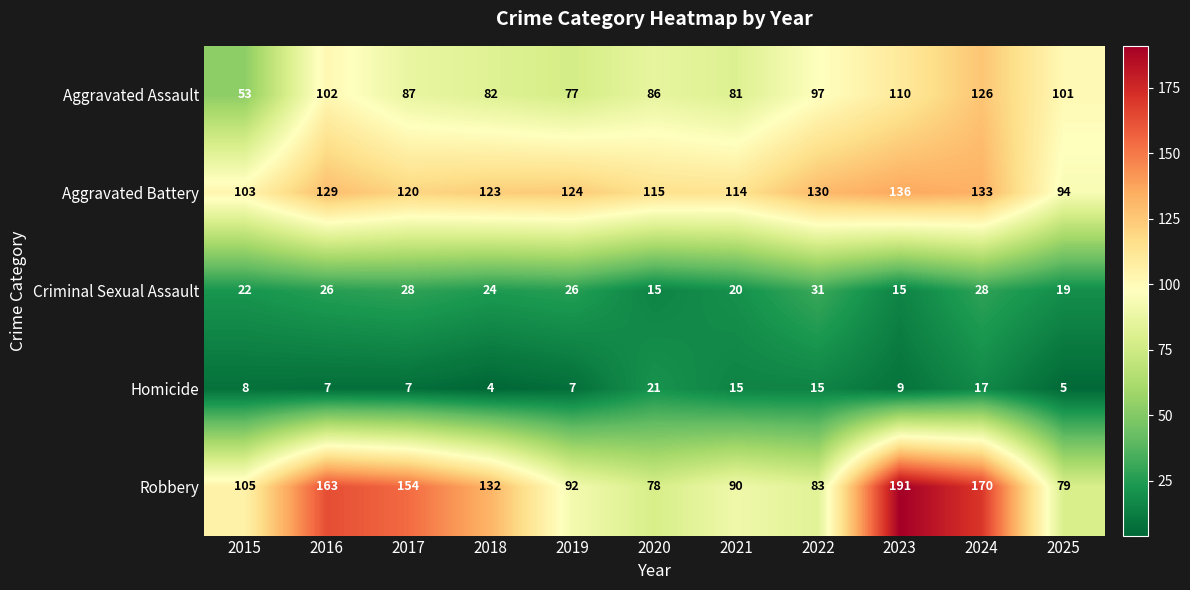

How many distinct data groups are displayed?

5